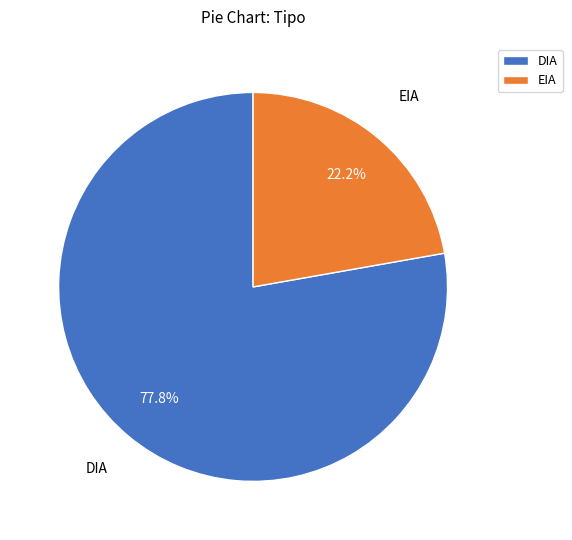

Is it true that DIA is 78% of the pie?

True